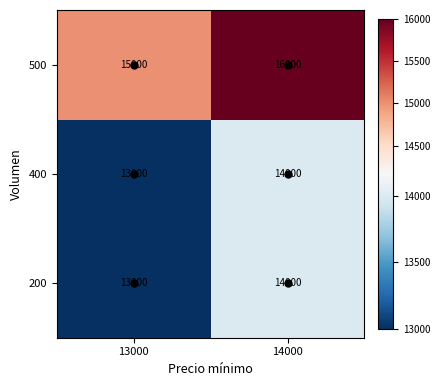

List the labels in order of 400 value, smallest first.

13000, 14000